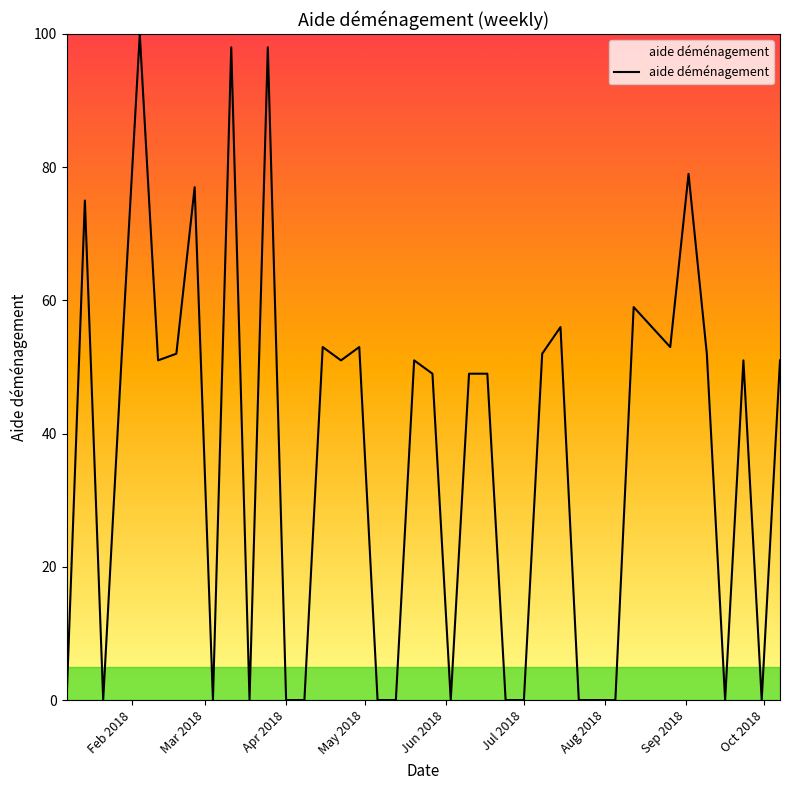

What is the maximum value shown in the chart?

100